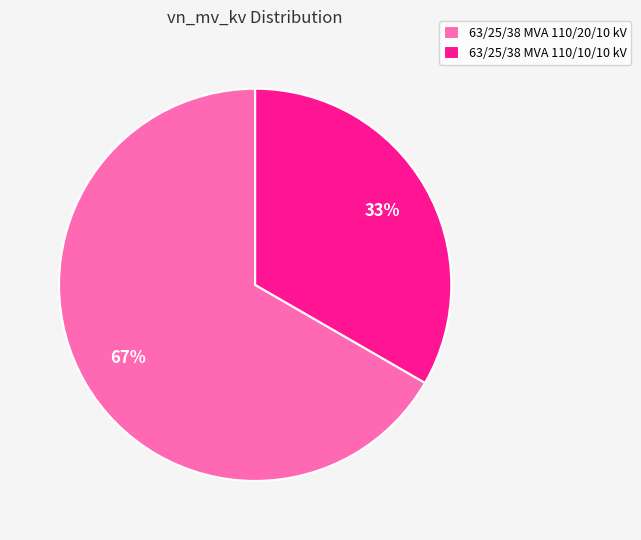

What is the smallest slice in the pie chart?

63/25/38 MVA 110/10/10 kV